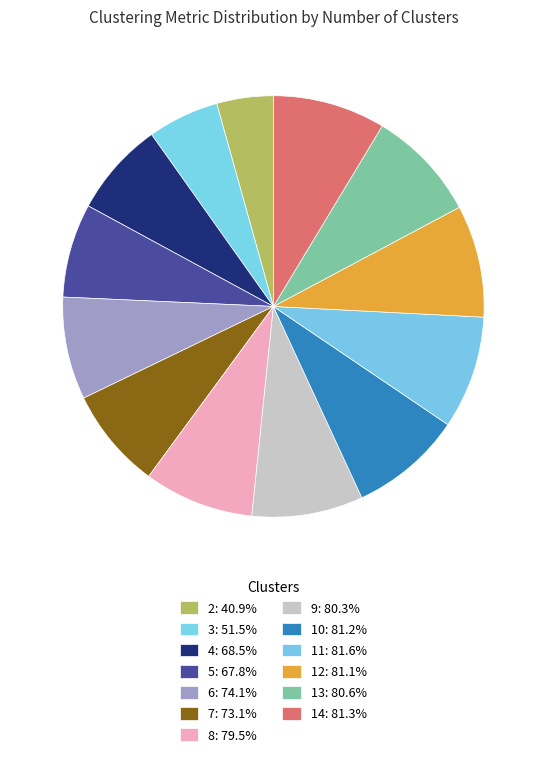

Count the number of slices in the pie.

13